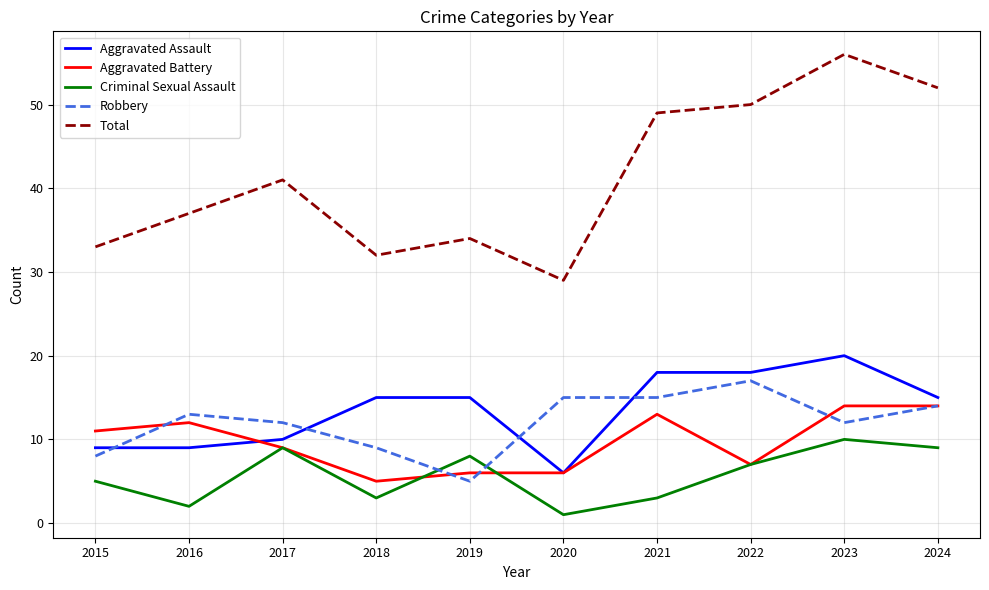

Which series has the largest total across all categories?

Total